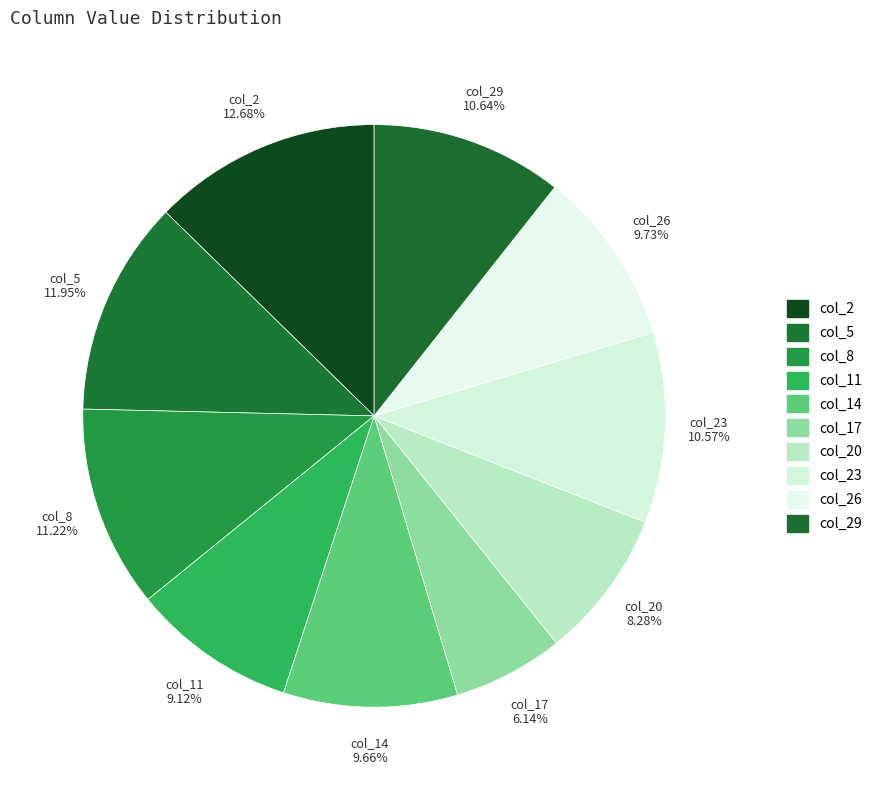

To the nearest percent, what is the average slice percentage?

10%